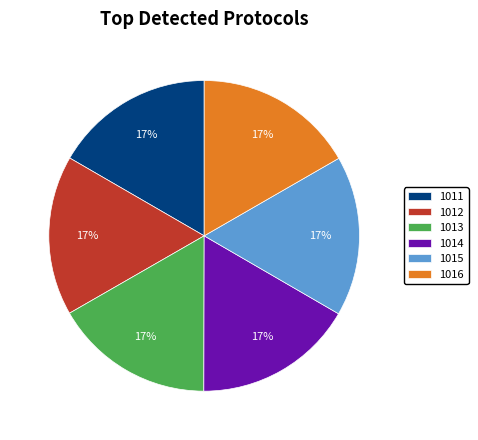

The 1012 slice represents 17% of the pie. True or false?

True